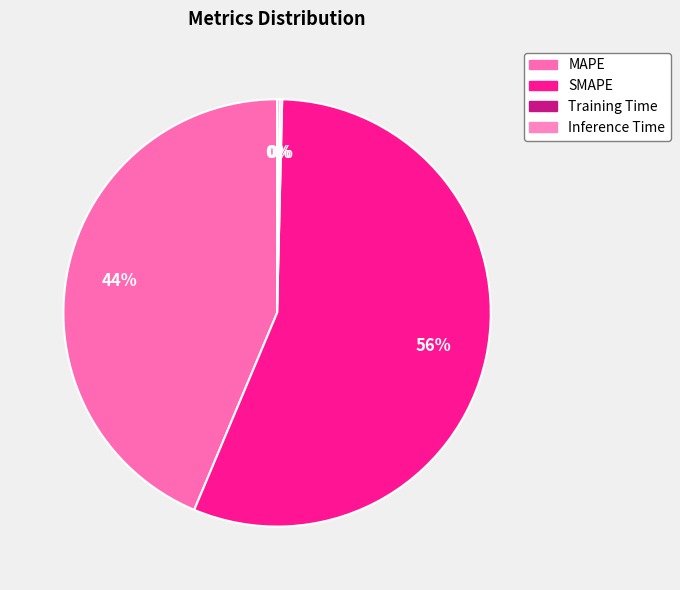

To the nearest percent, what percentage of the pie is SMAPE?

56%